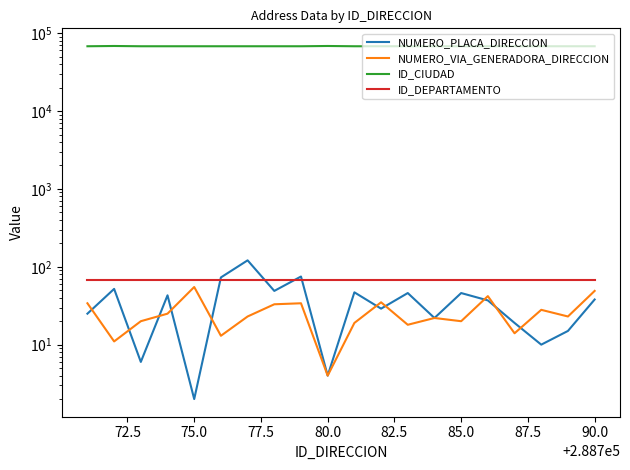

True or false: ID_CIUDAD and ID_DEPARTAMENTO intersect in this chart.

False